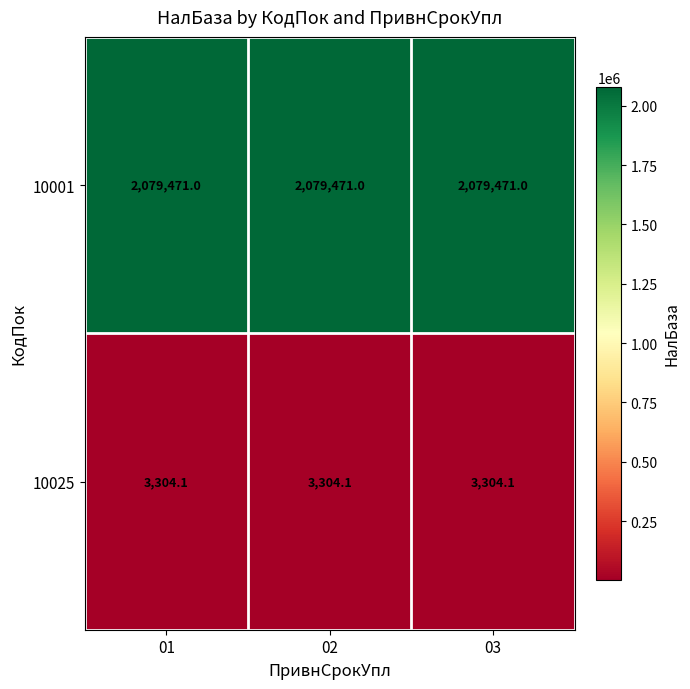

At how many categories does at least one series exceed 1240679?

3